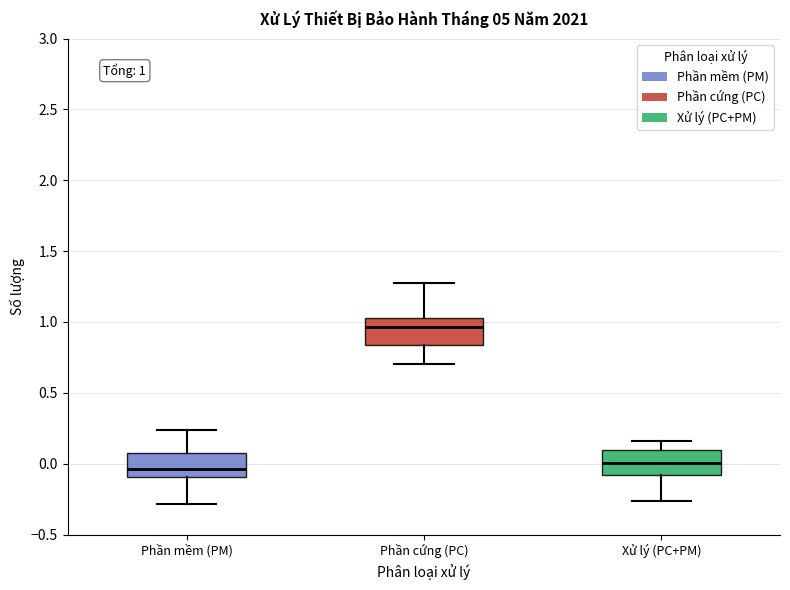

Which box has the highest median line?

Phần cứng (PC)